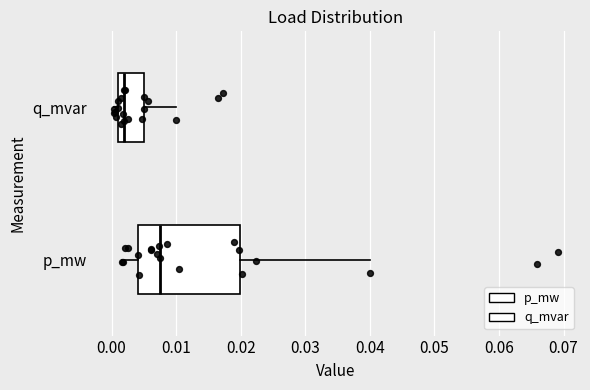

Which box's median line is the furthest to the right?

p_mw